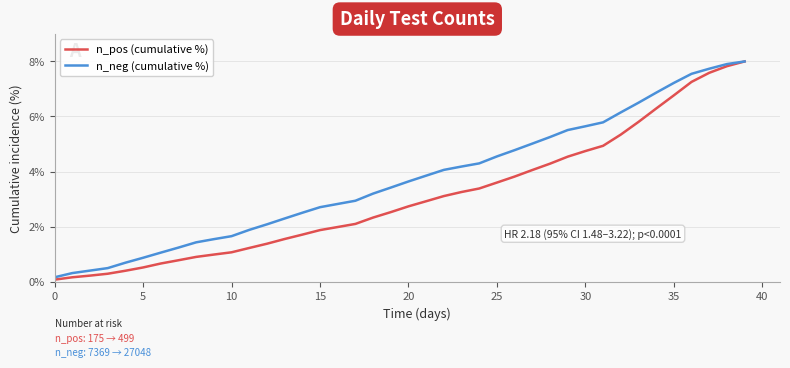

Does the chart display data point markers on the line(s)?

No